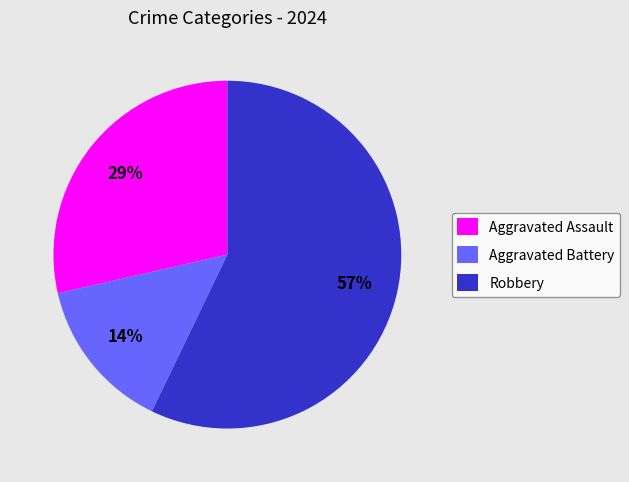

Between Aggravated Battery and Robbery, which is larger?

Robbery